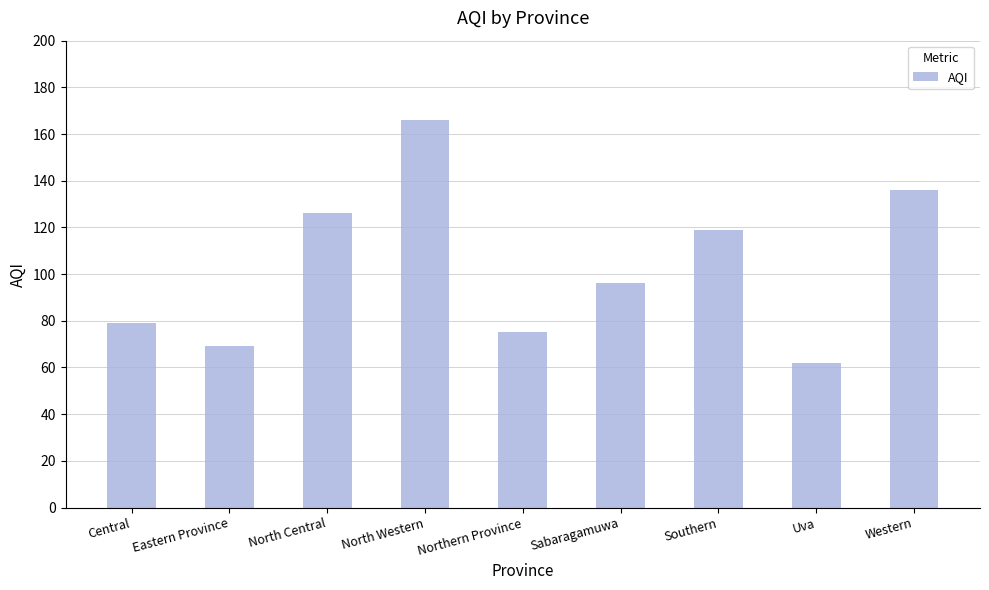

What is the value of the 8th bar from the left?

62